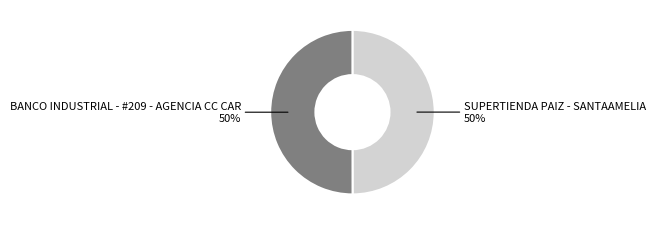

To the nearest percent, what is the average slice percentage?

50%